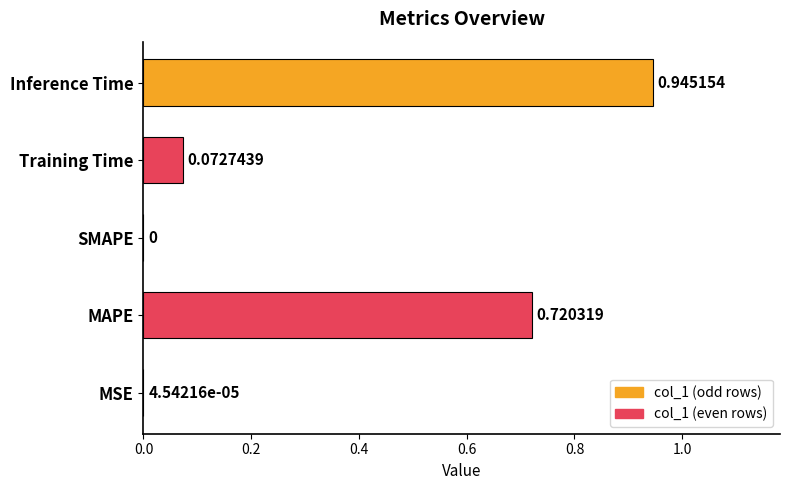

Where is the data nearest to the value 0?

SMAPE